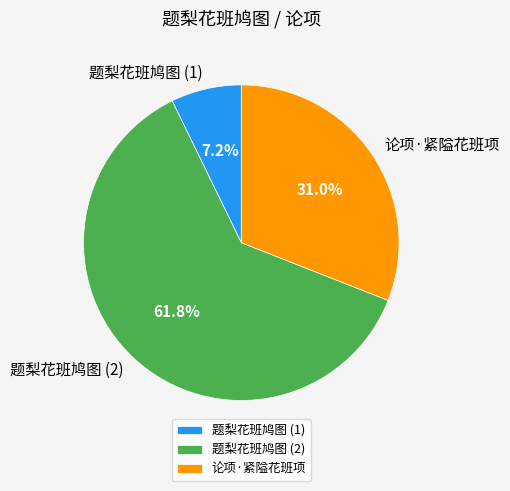

Is there a majority slice in this chart?

Yes